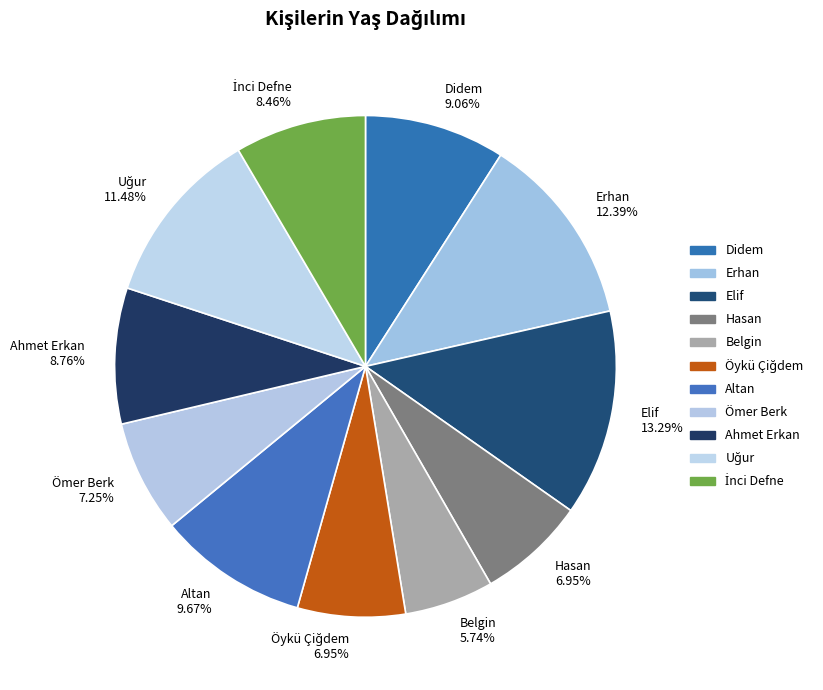

Is there a majority slice in this chart?

No